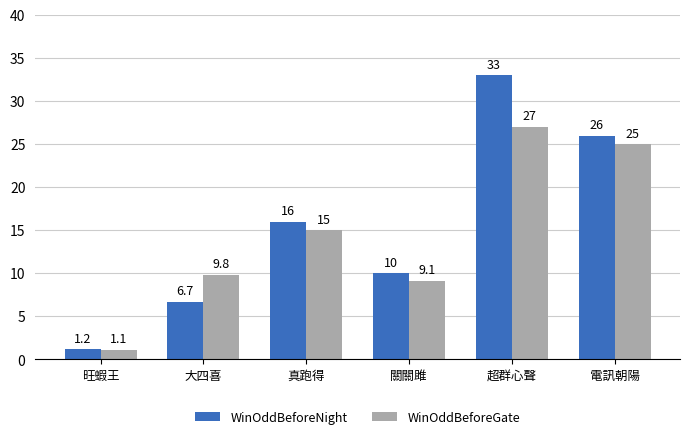

How many bars are there in total?

12